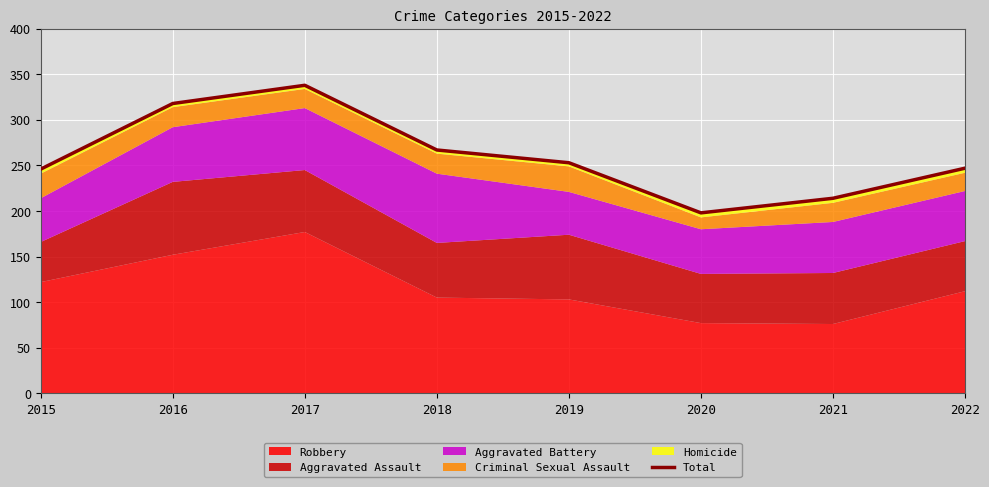

Where does the data first go above 253?

2016